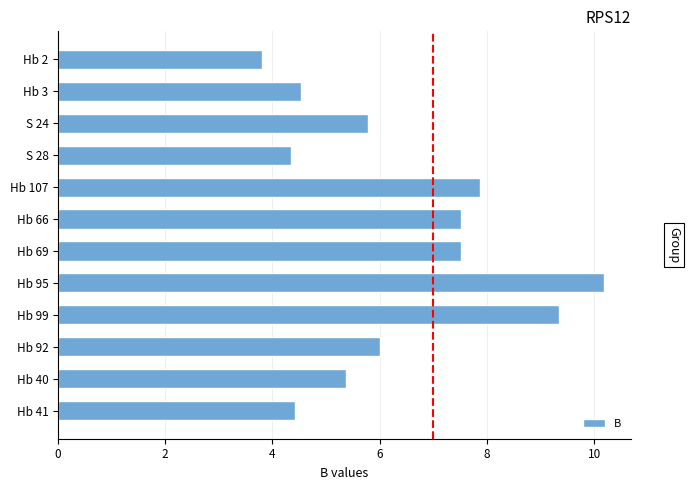

Does the chart contain any negative values?

No